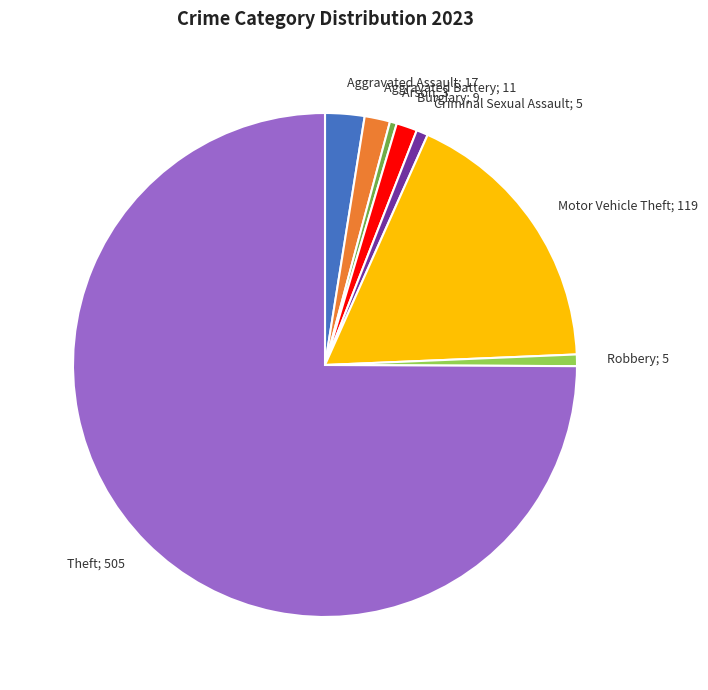

Does any single category account for the majority?

Yes